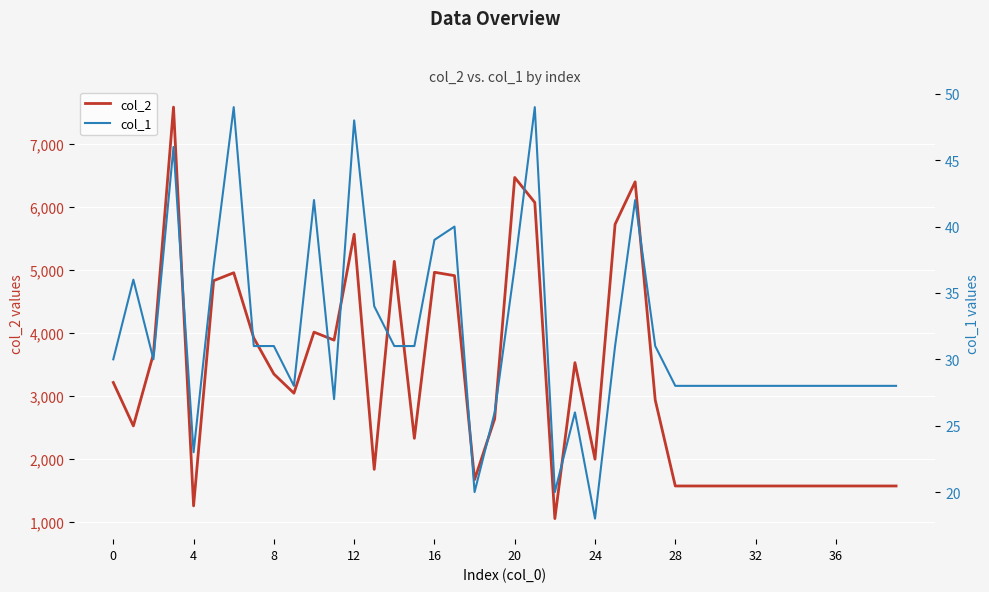

True or false: col_2 has a value of 1325 at 20.

False